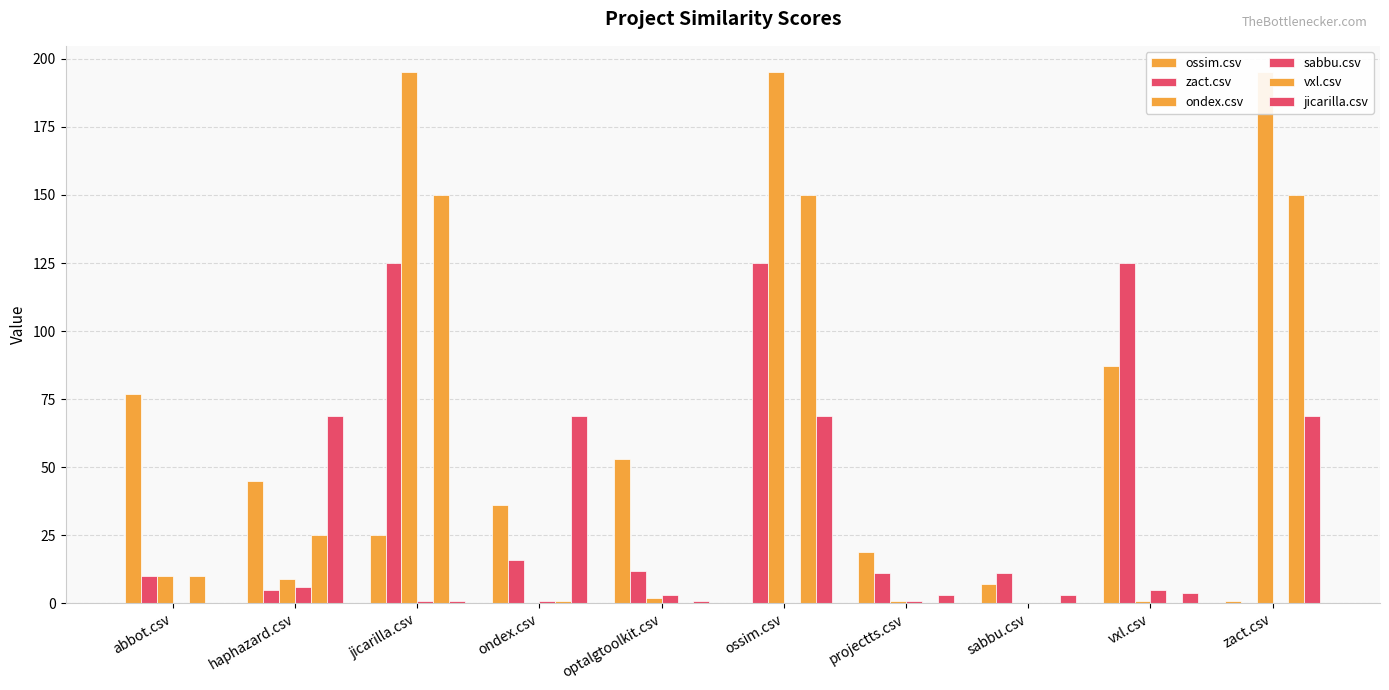

List the labels in order of sabbu.csv value, largest first.

haphazard.csv, vxl.csv, optalgtoolkit.csv, jicarilla.csv, ondex.csv, projectts.csv, abbot.csv, ossim.csv, sabbu.csv, zact.csv